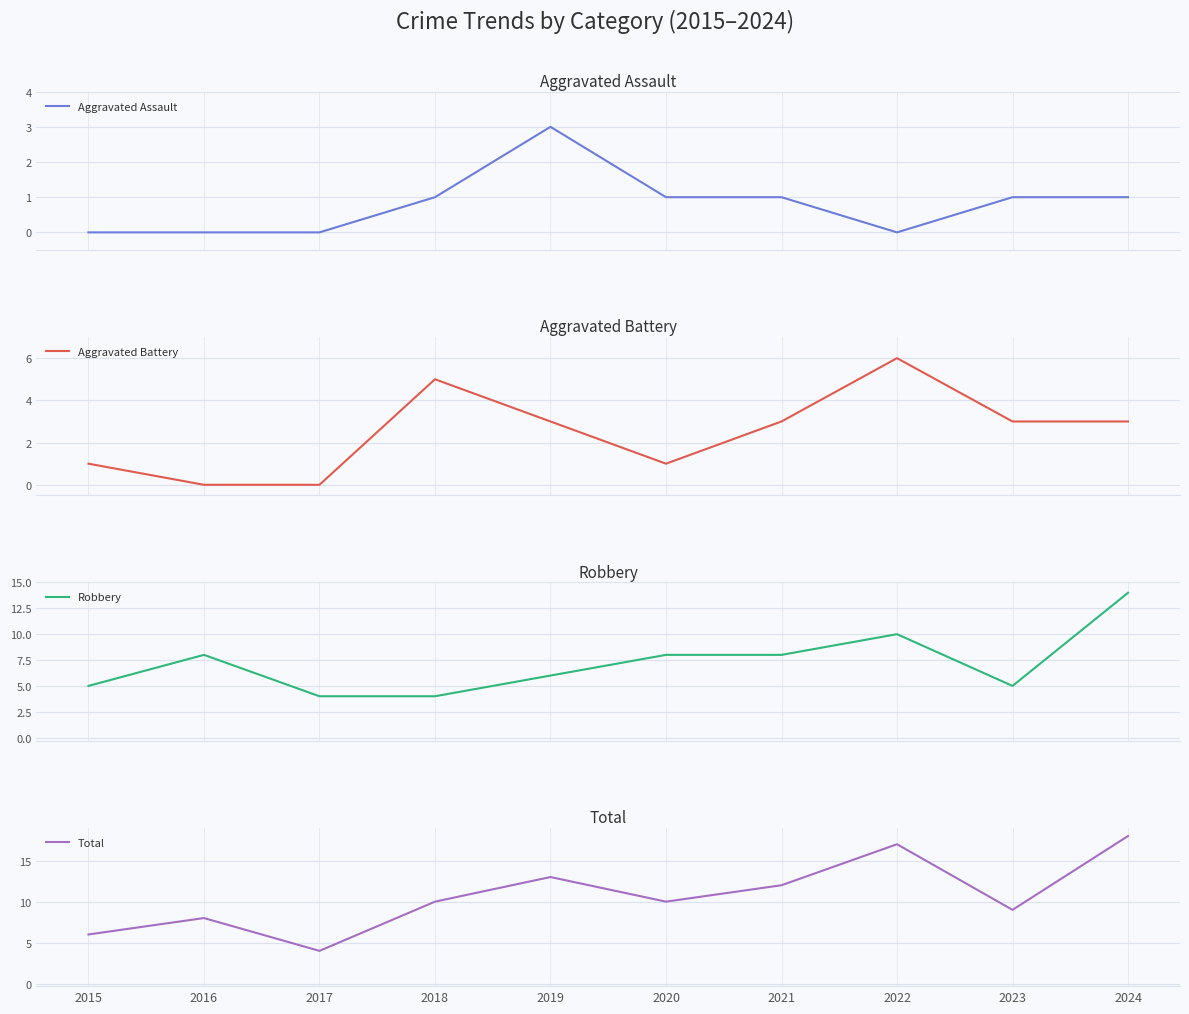

Where is Total nearest to the value 11?

2018